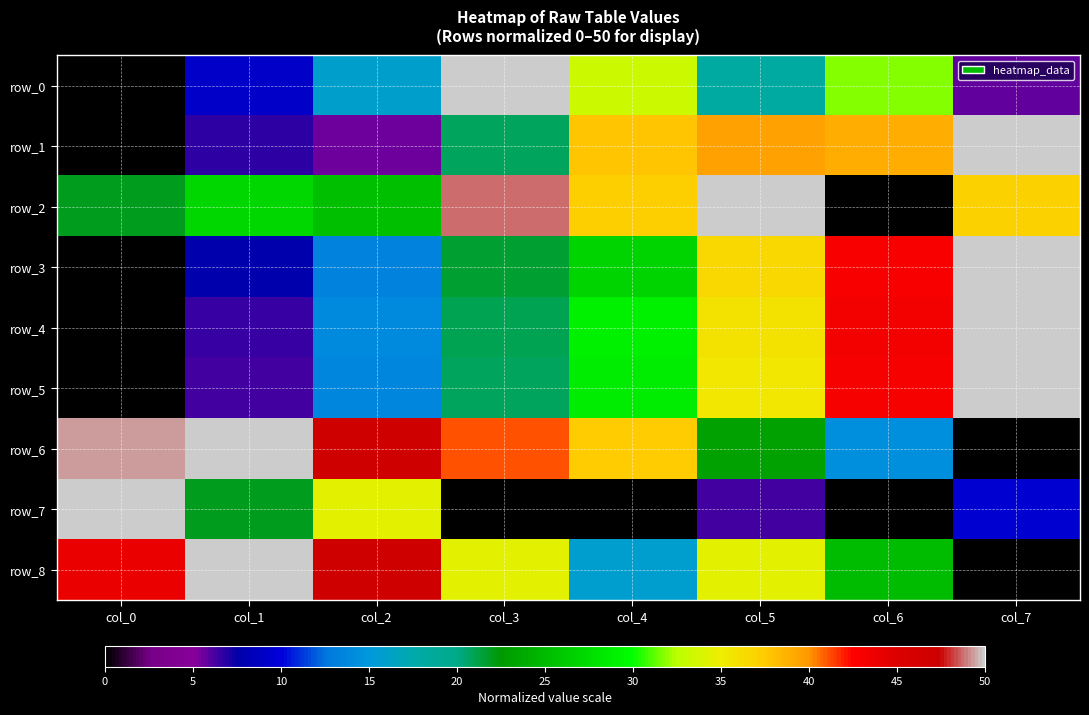

How many series are shown in this chart?

9